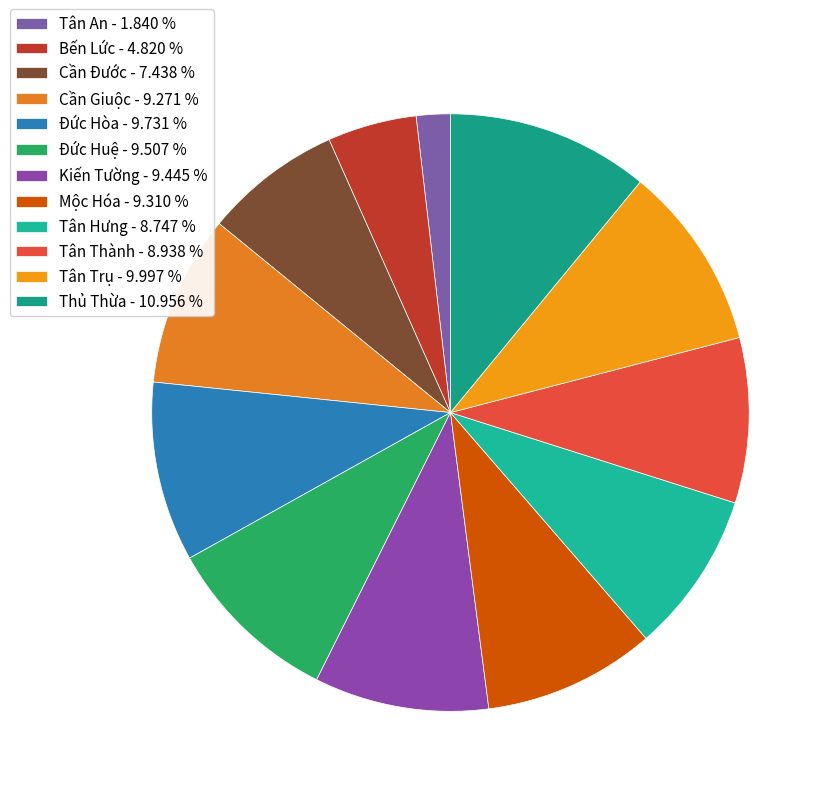

Is it true that Tân Thành is 19% of the pie?

False